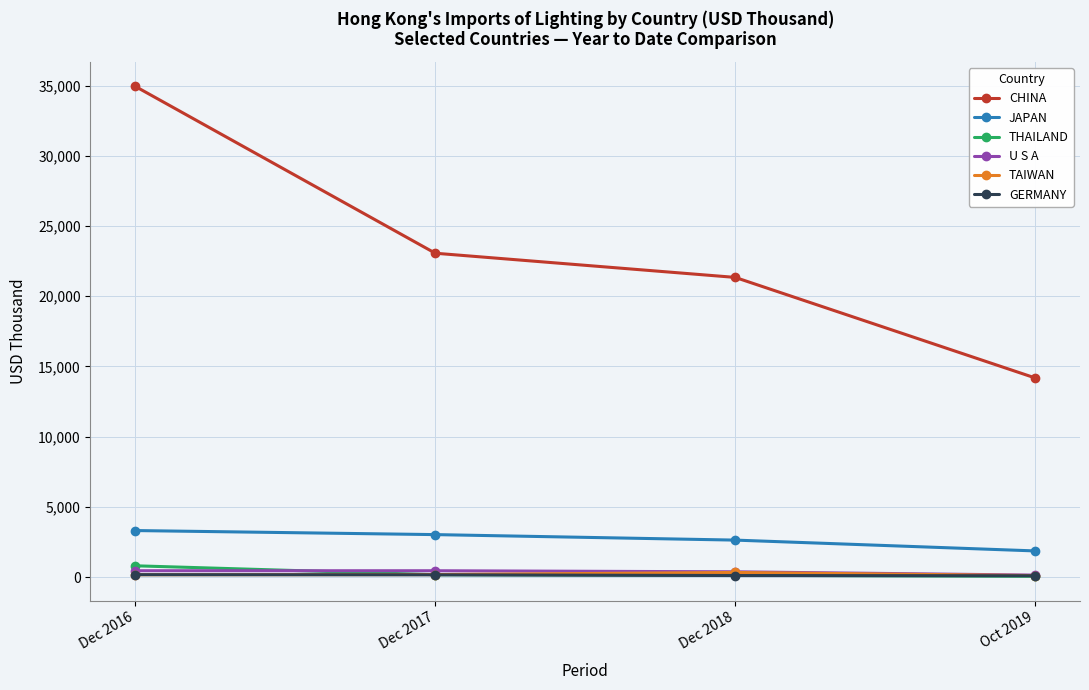

What position from the left is Dec 2017?

2